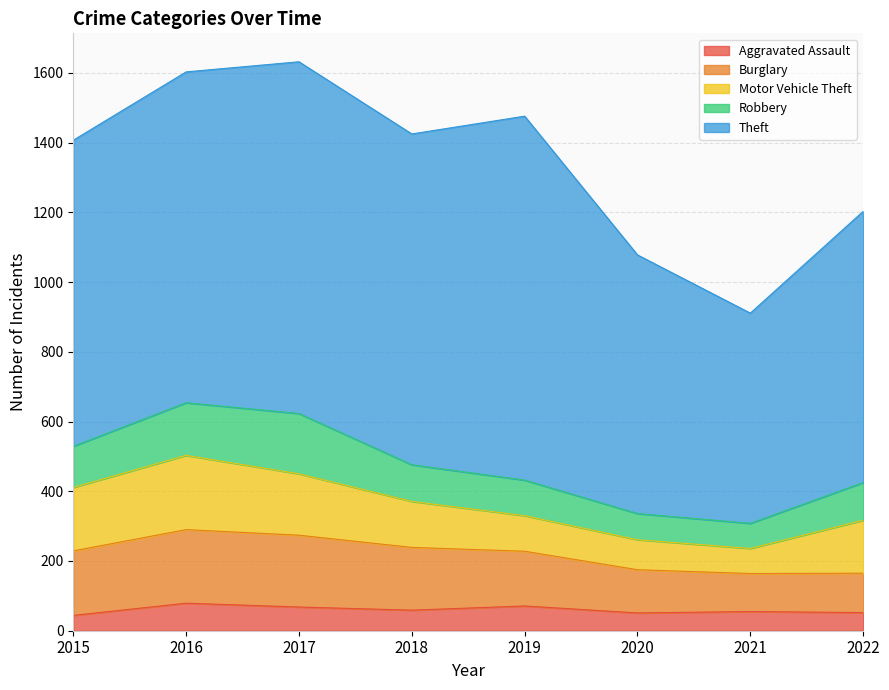

What is the average value of the Robbery series?

113